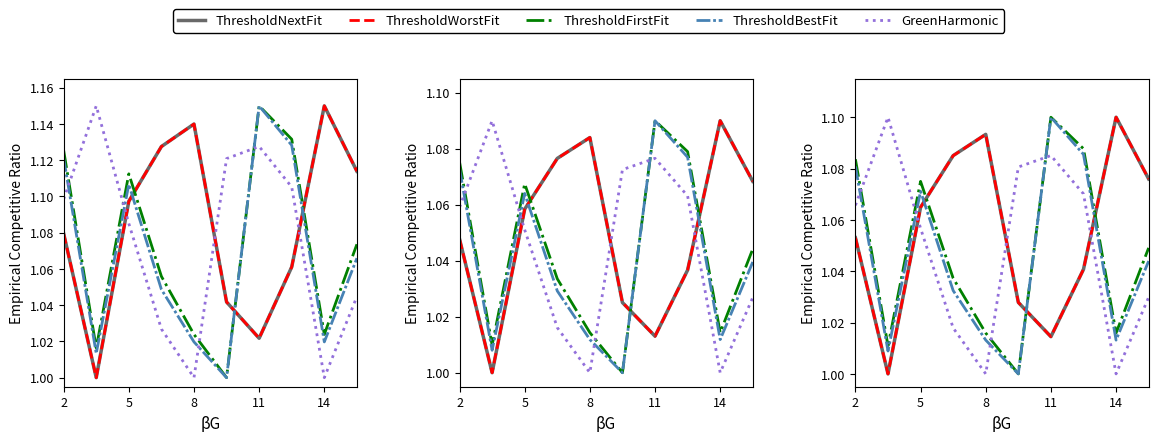

Does the chart display data point markers on the line(s)?

No